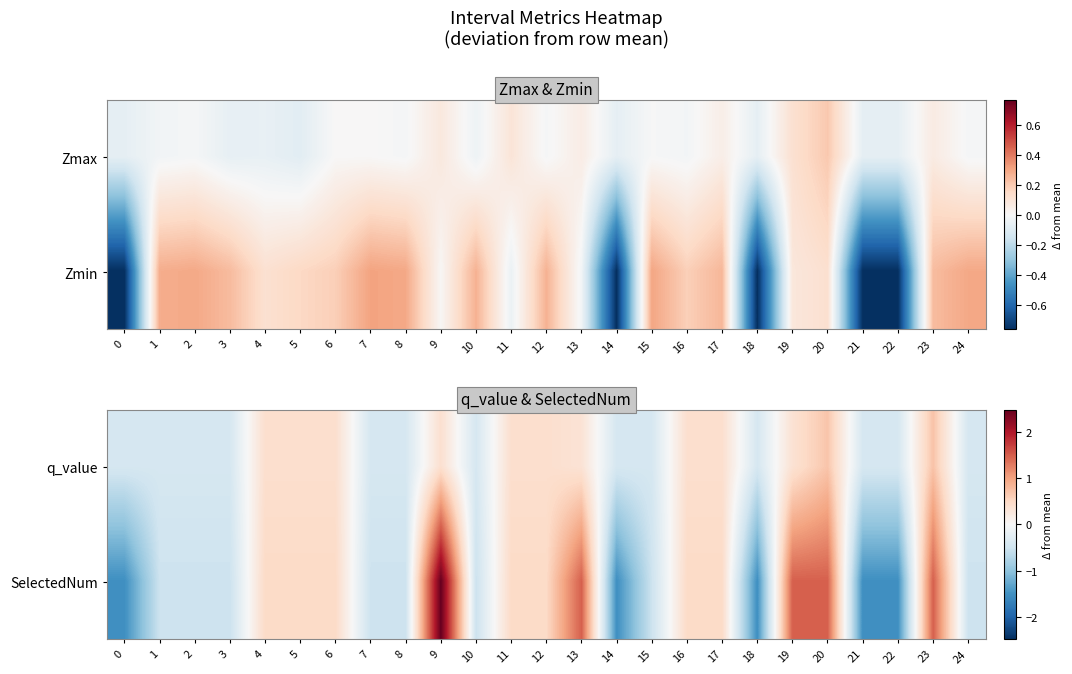

What is the difference between the highest and lowest values at 12?

0.1